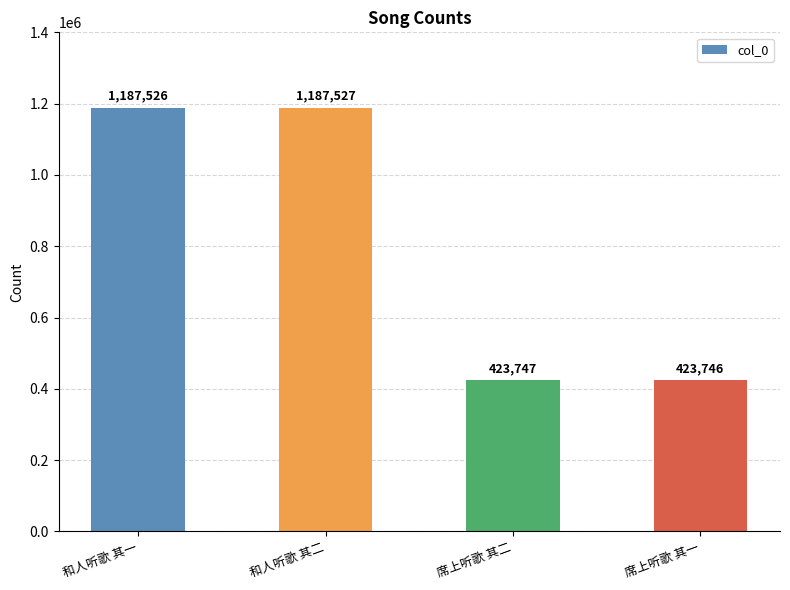

Which label corresponds to the smallest value in the chart?

席上听歌 其一